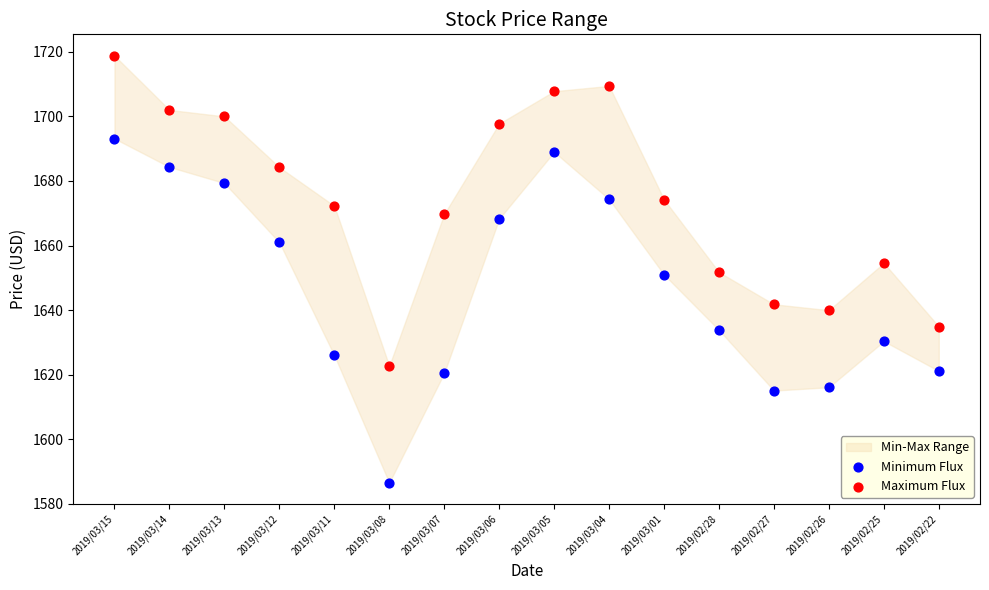

Which series reaches the maximum Y coordinate?

Maximum Flux